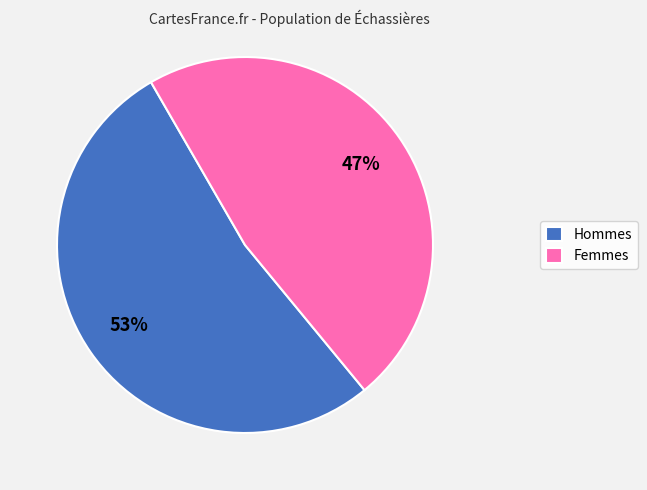

Which category has the smallest portion of the pie?

Femmes